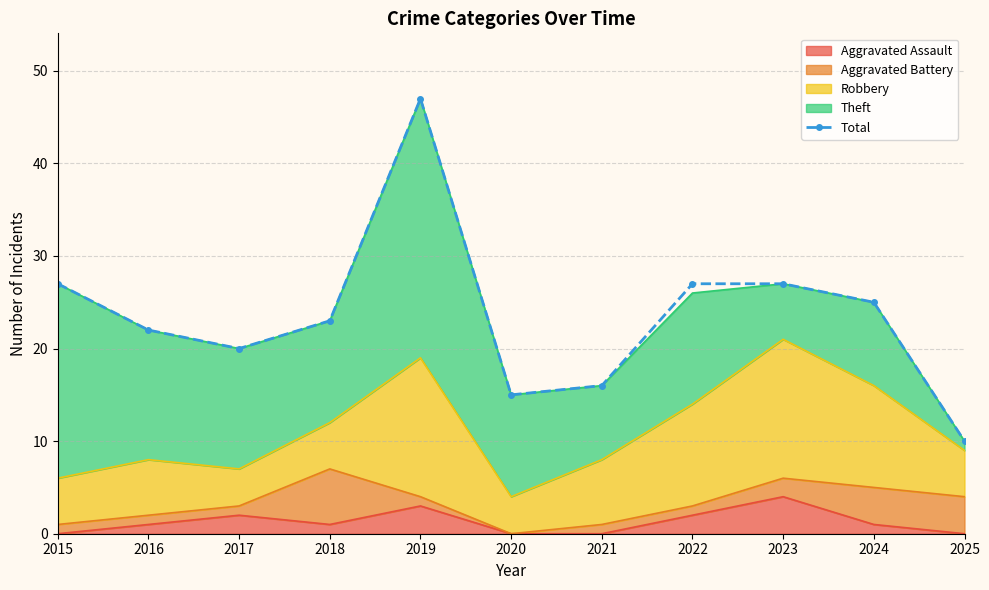

What is the value of the 8th point from the left?

27